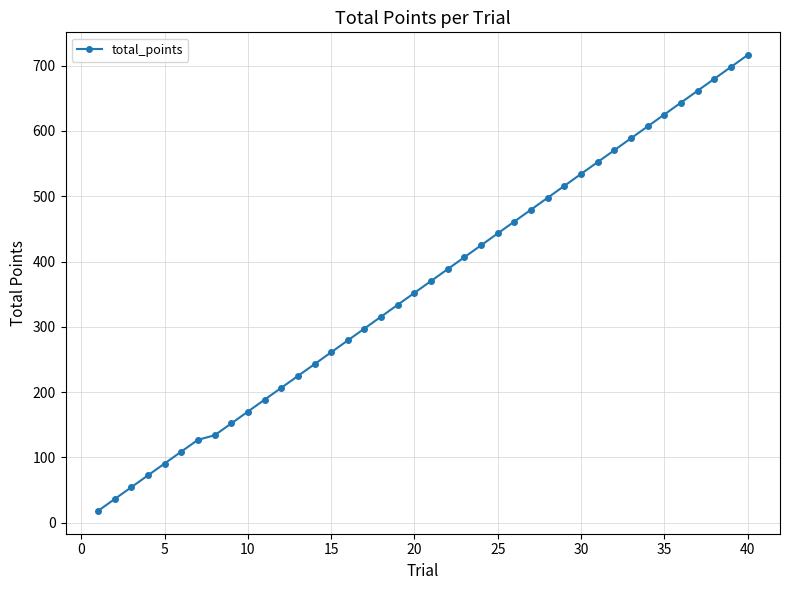

True or false: there are more than 0 points higher than both neighbors.

False